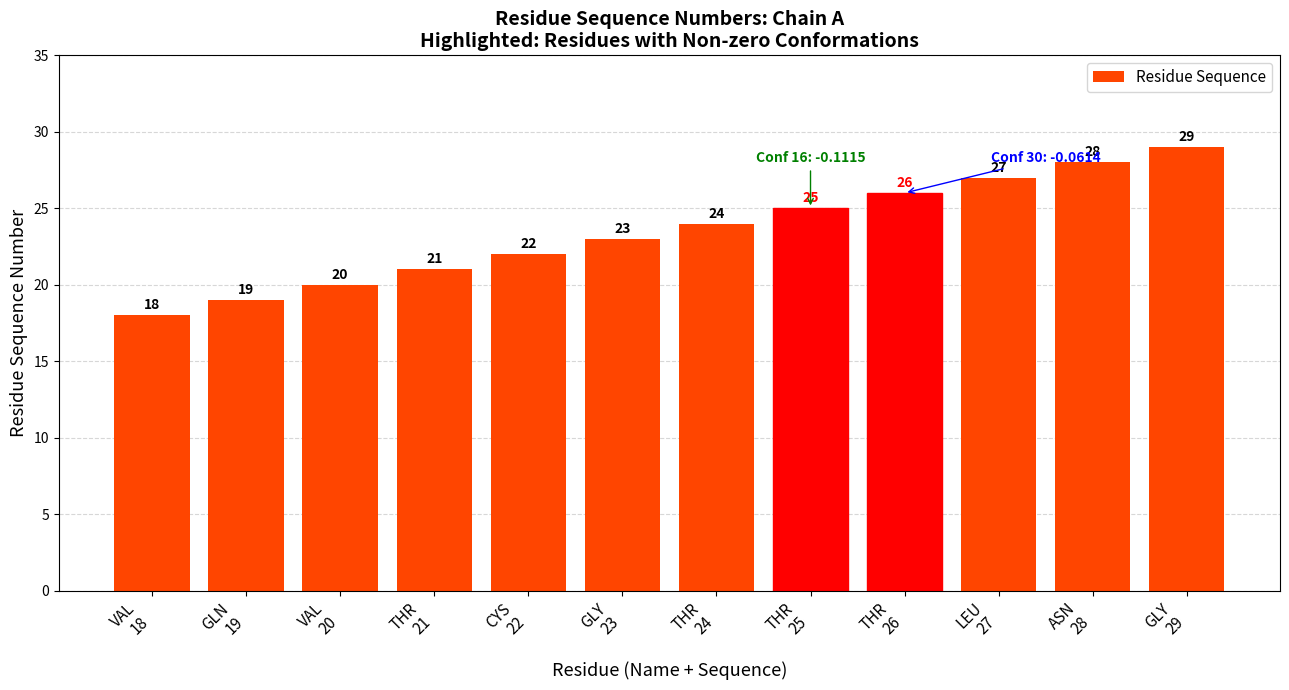

The chart shows a value of 9 at GLY
23. True or false?

False